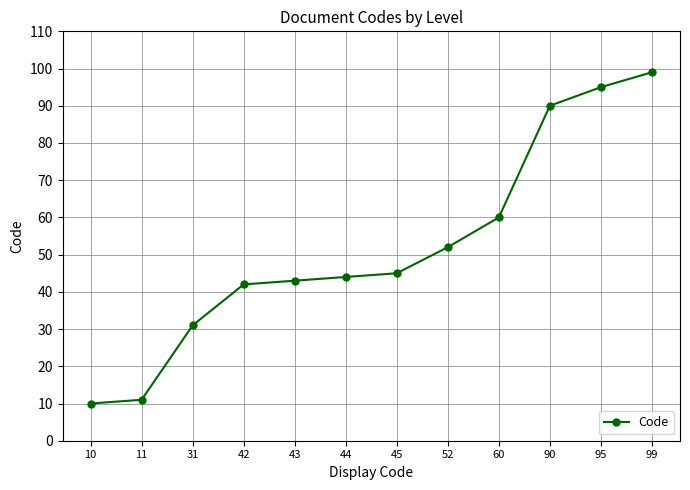

What is the maximum value shown in the chart?

99